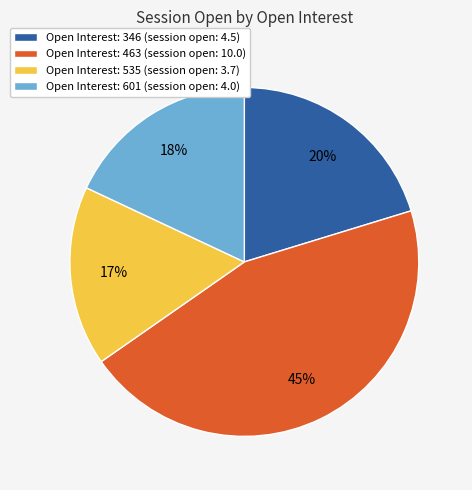

How many segments does this pie chart have?

4